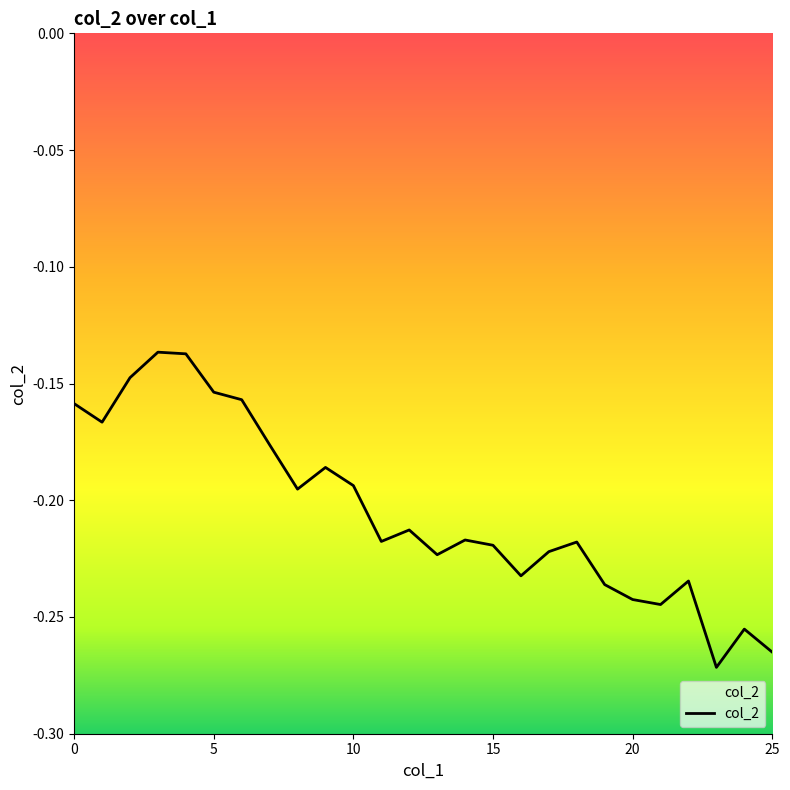

What is the value of the 18th point from the left?

-0.2